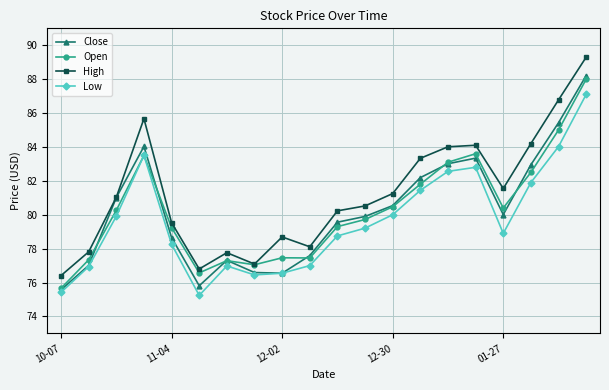

What are all the series names shown in the legend?

Close, Open, High, Low